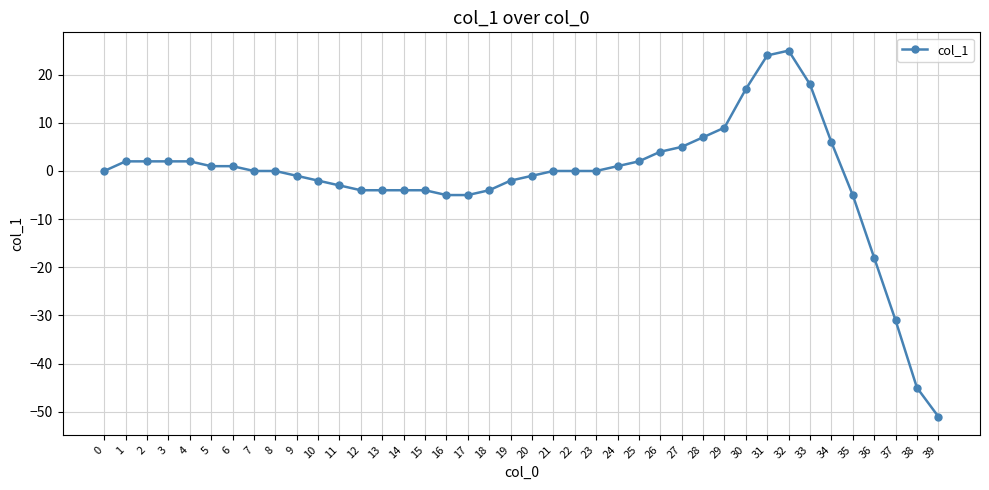

At which category does the chart reach its minimum across all series?

39